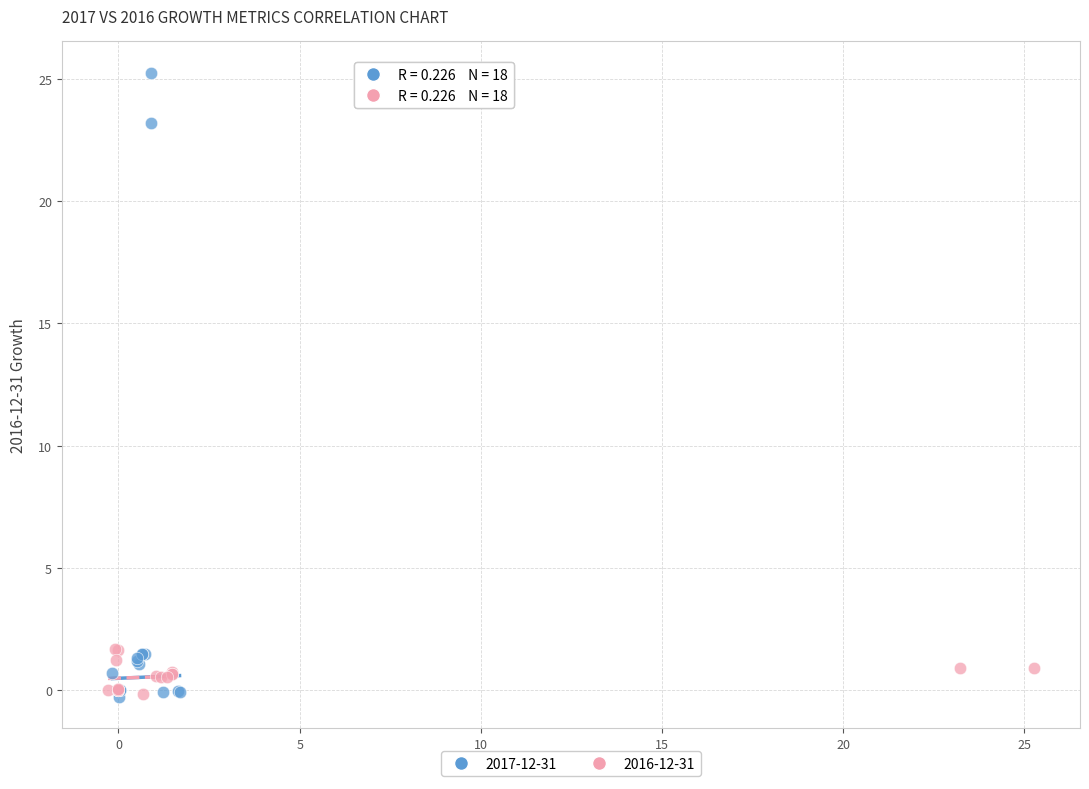

Which series has the largest Y range (max minus min)?

2017-12-31